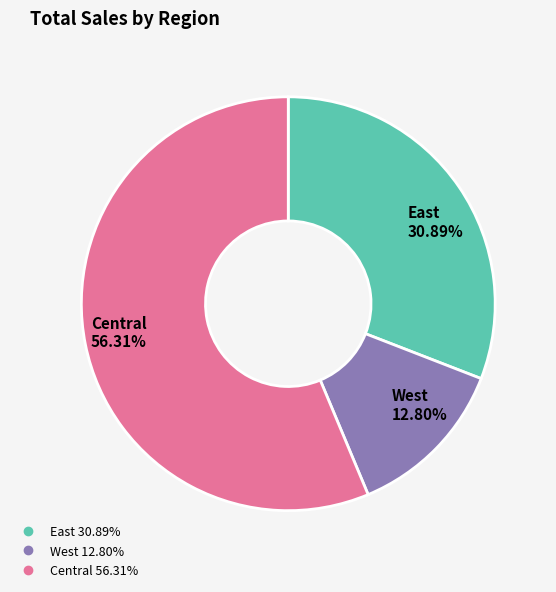

Between East and West, which is larger?

East